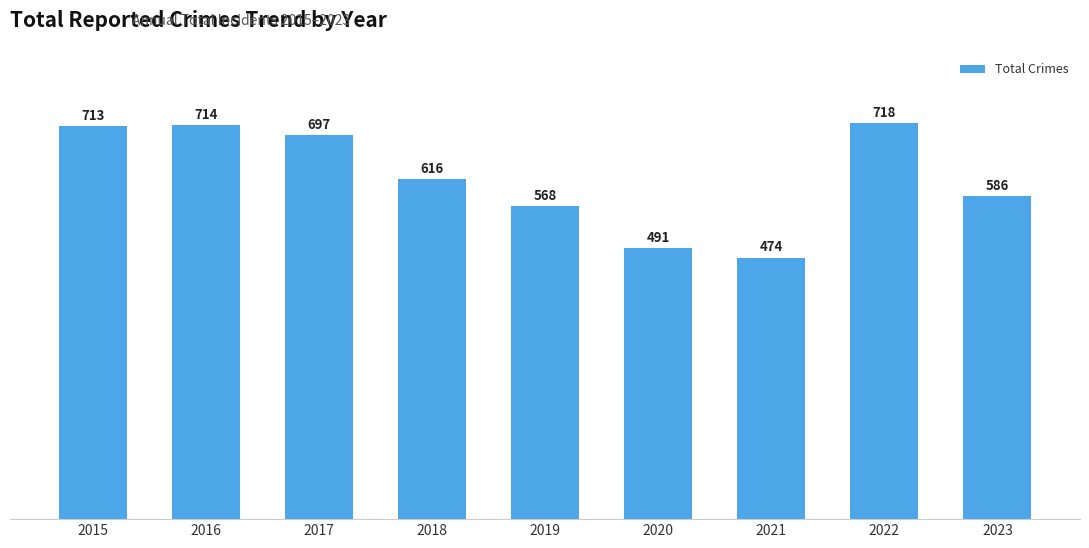

What is the change in value from 2017 to 2018?

-81